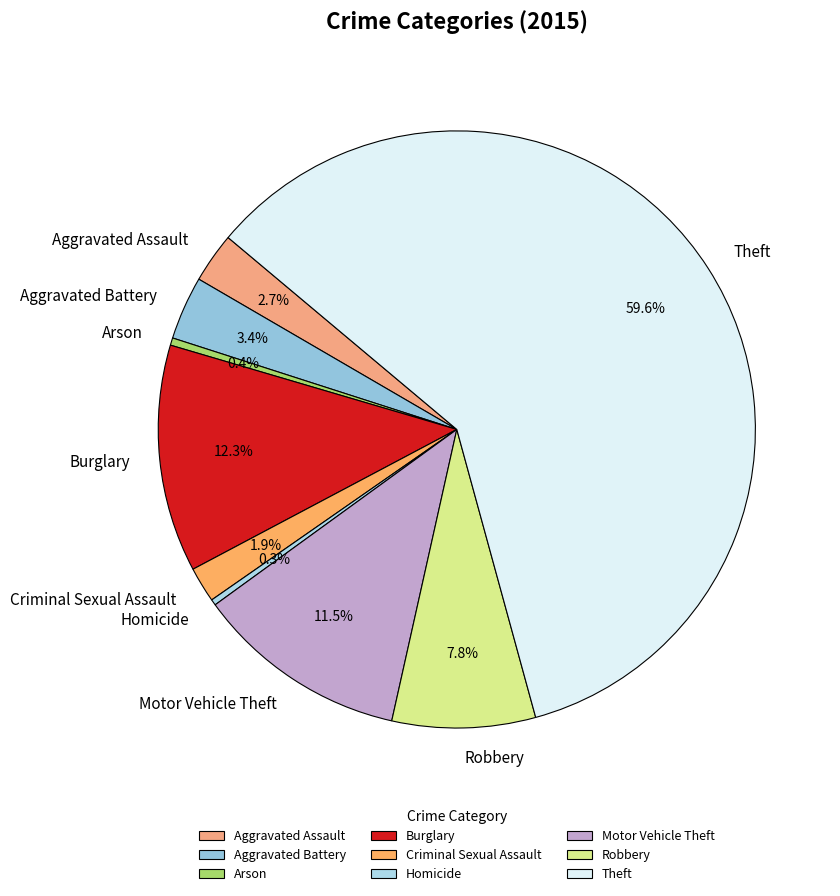

What is the majority slice?

Theft